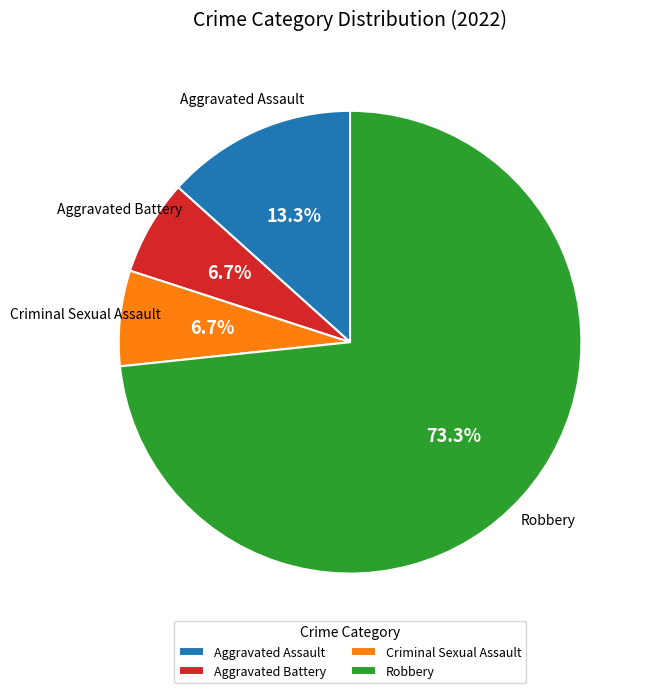

How many segments does this pie chart have?

4